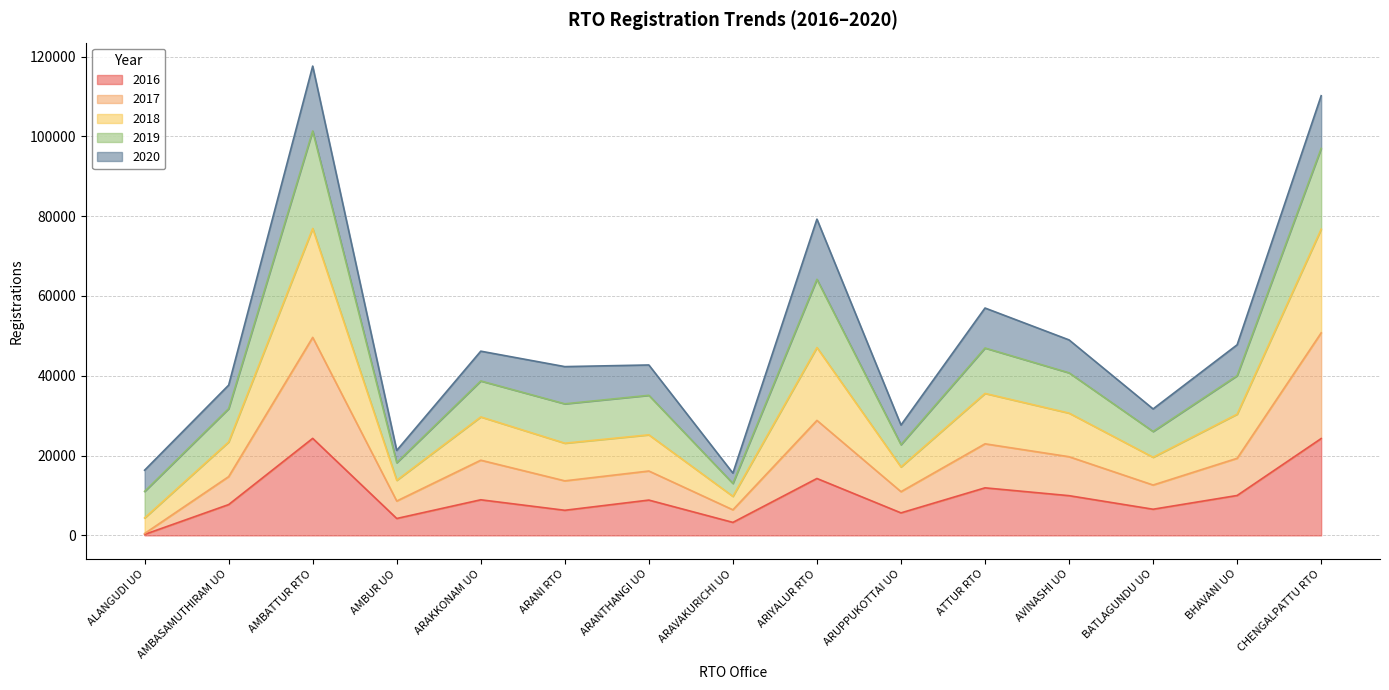

How many interior local peaks does the 2017 series have?

5